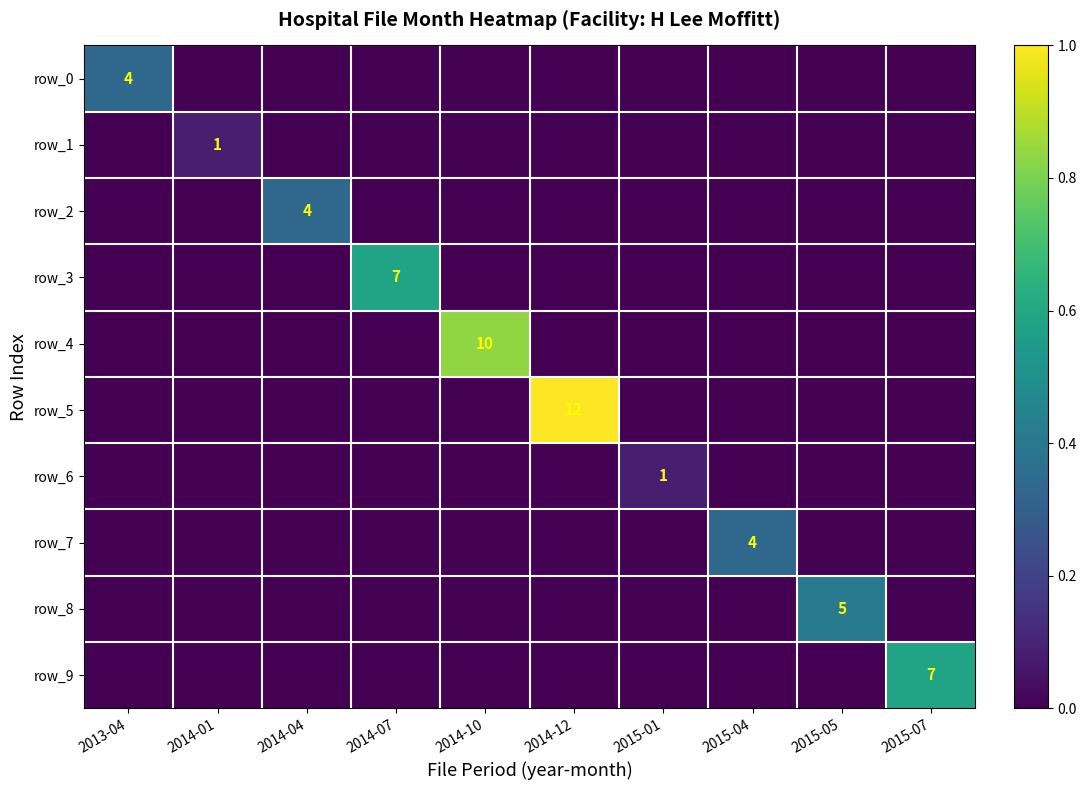

What is the difference between the highest and lowest values at 2015-05?

0.4